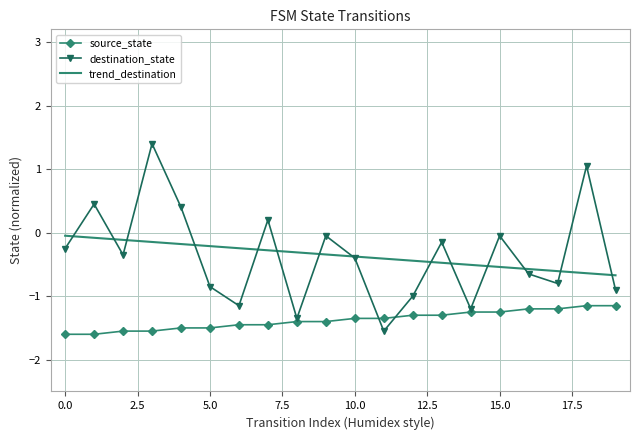

What is the smallest value displayed?

-1.6